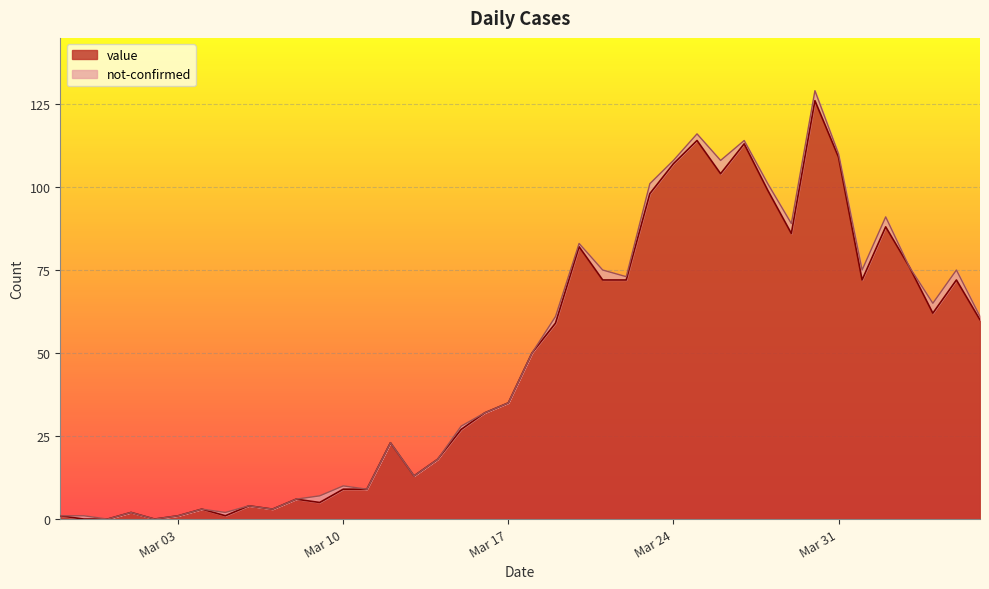

What is the label of the 32nd point from the right?

2020-03-06